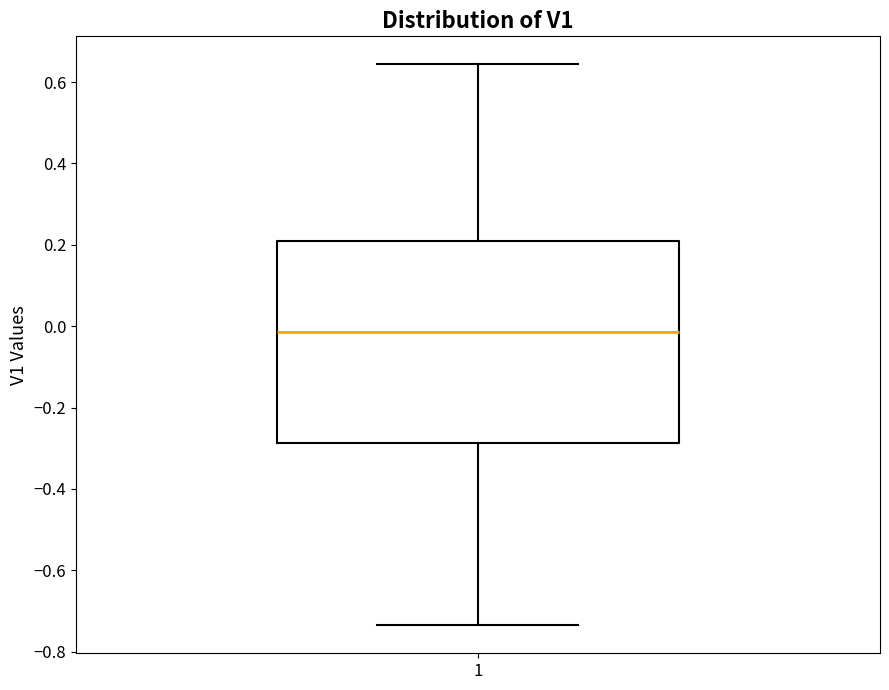

Where does the lower whisker of the box at x = 1 end on the y-axis? The values are not printed on the chart, so give them approximately, as read against the axis.

-0.74